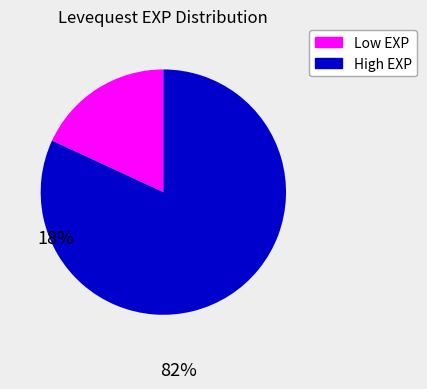

Is there a majority slice in this chart?

Yes